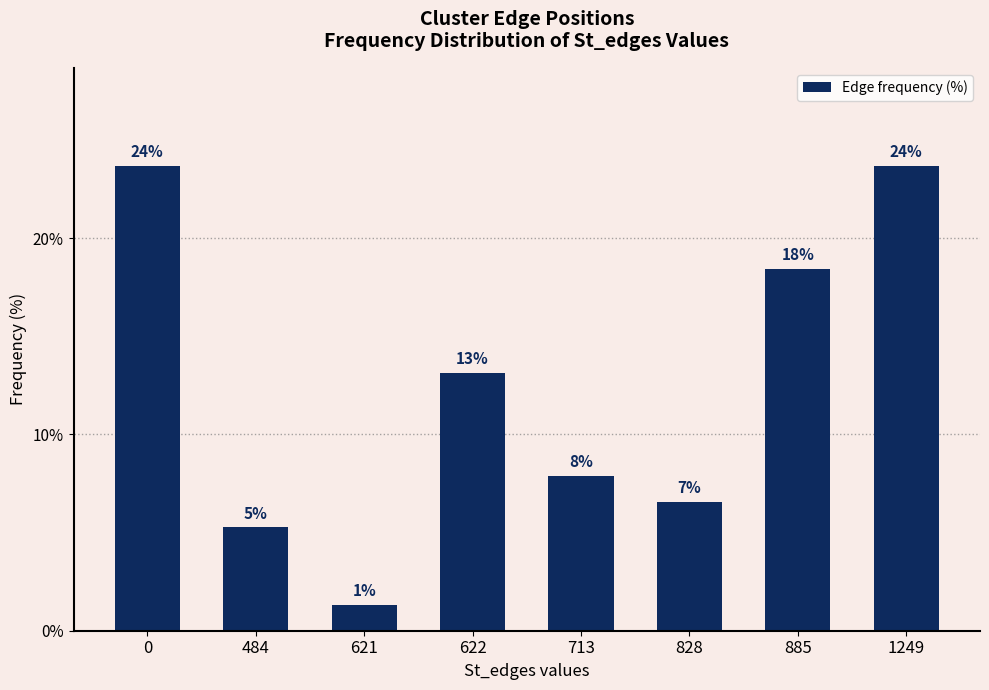

Does the chart contain any negative values?

No